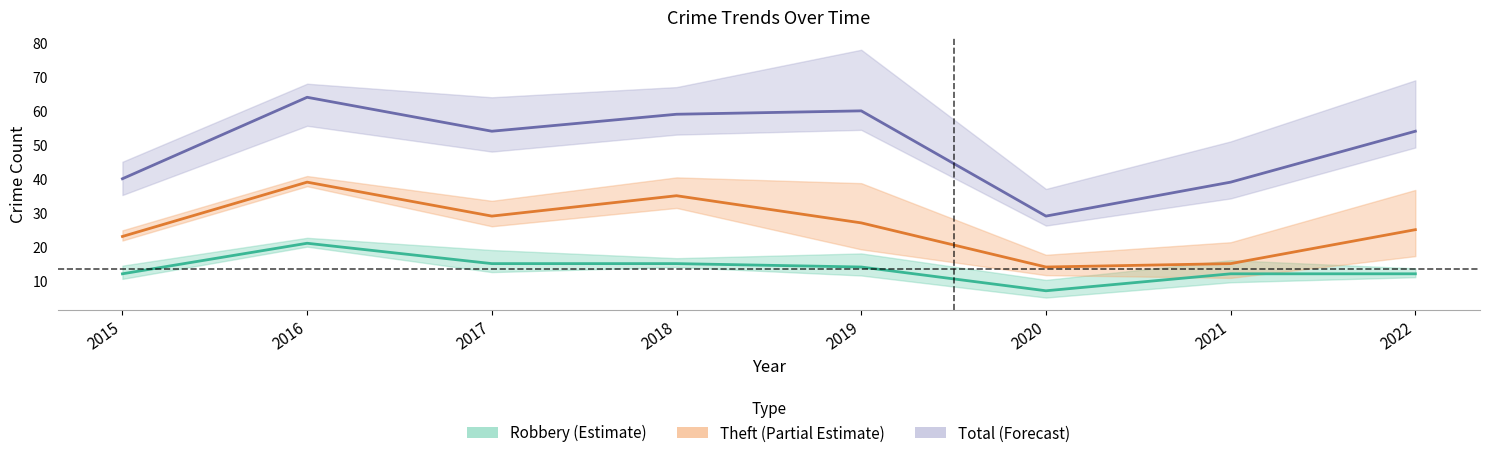

In Total, how many points are higher than both neighbors (excluding endpoints)?

2